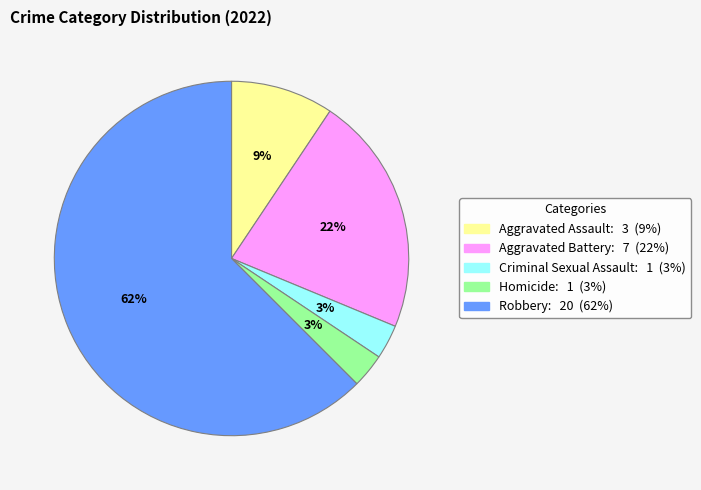

How many slices are in this pie chart?

5